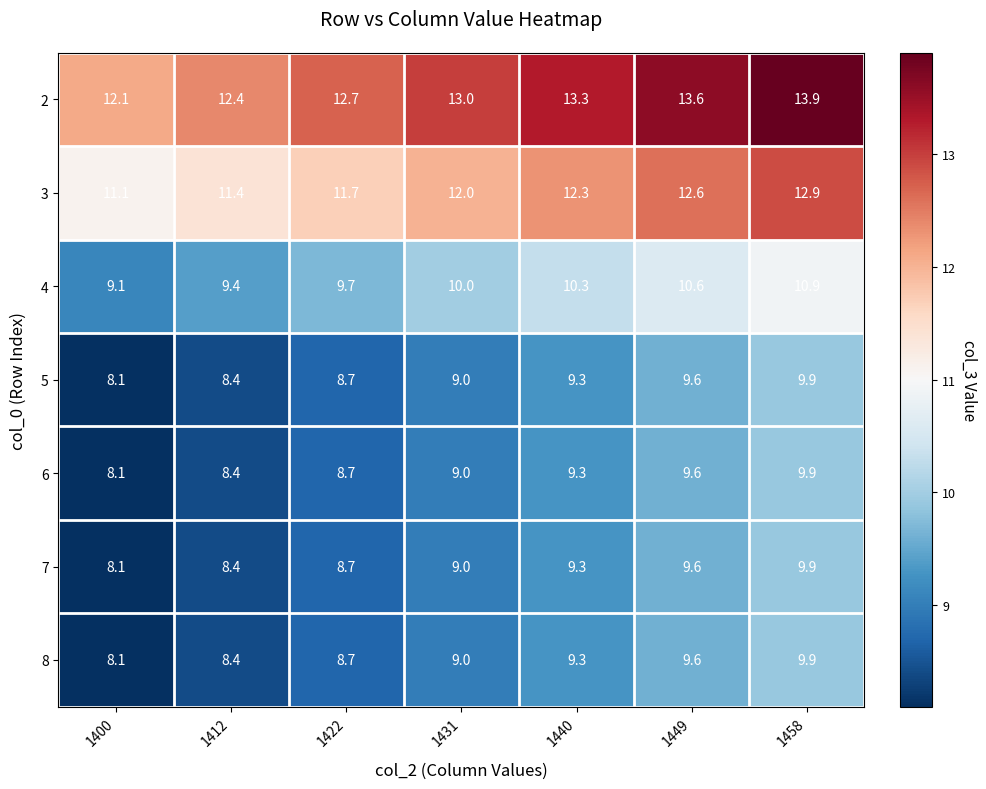

At which category does the chart reach its peak across all series?

1458